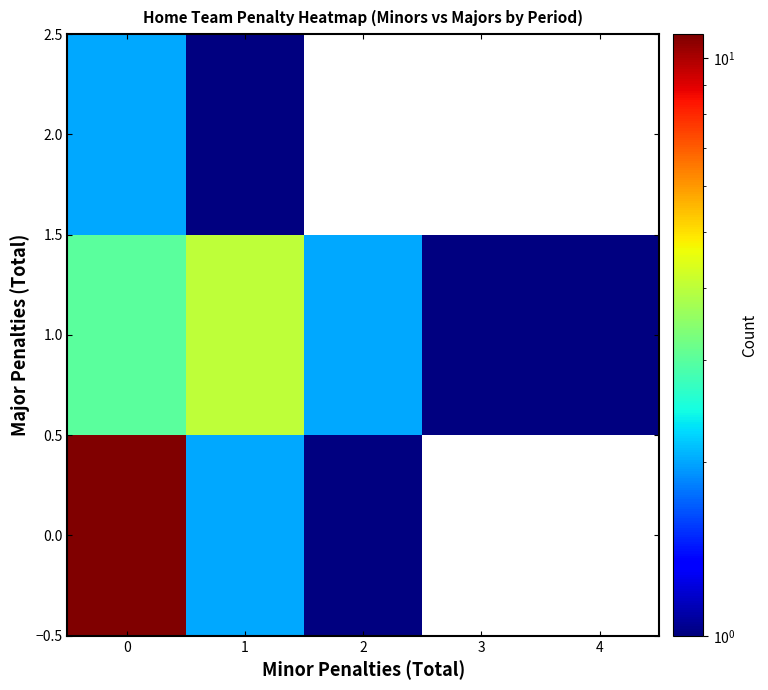

What is the minimum value for 1.0?

1.0